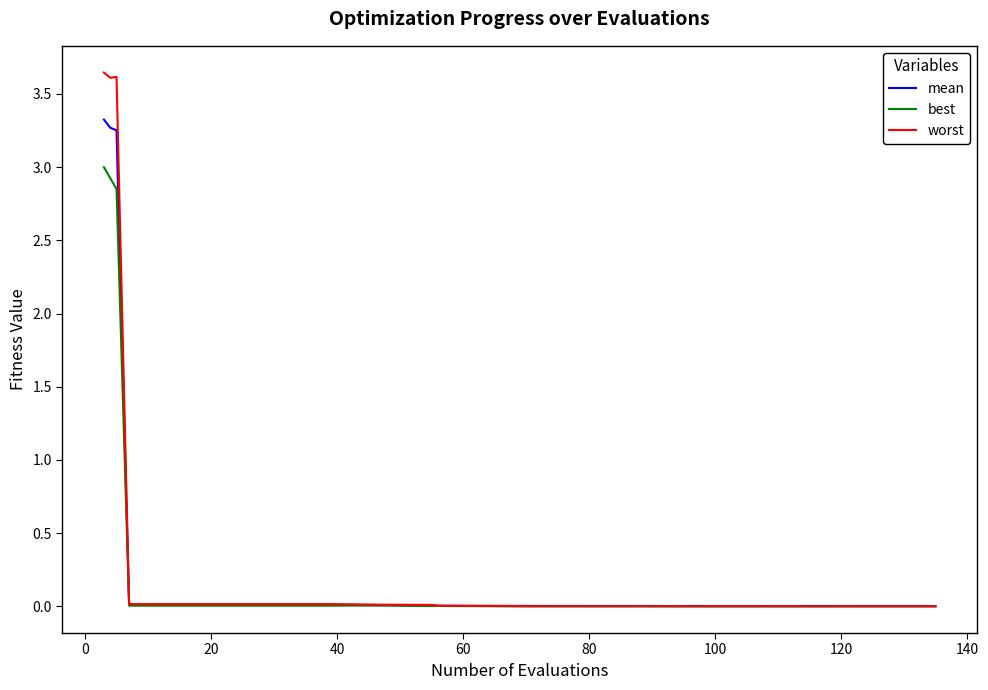

What is the maximum value for best?

3.0